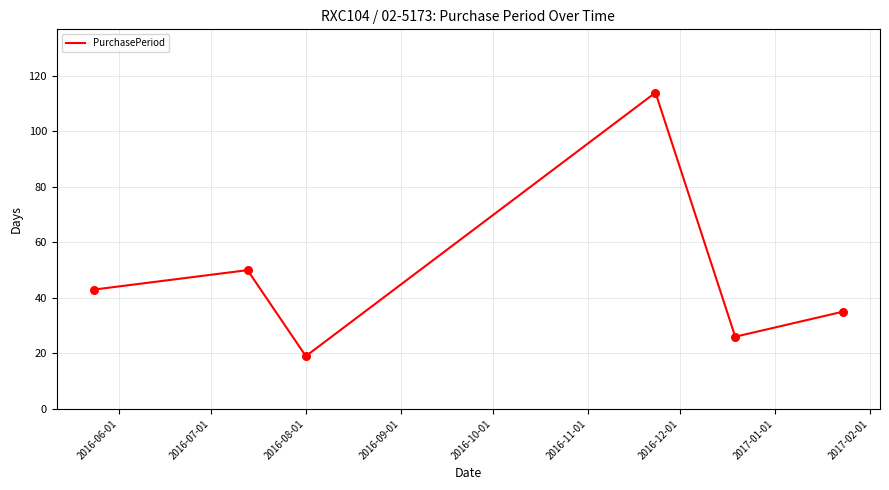

What is the smallest value displayed?

19